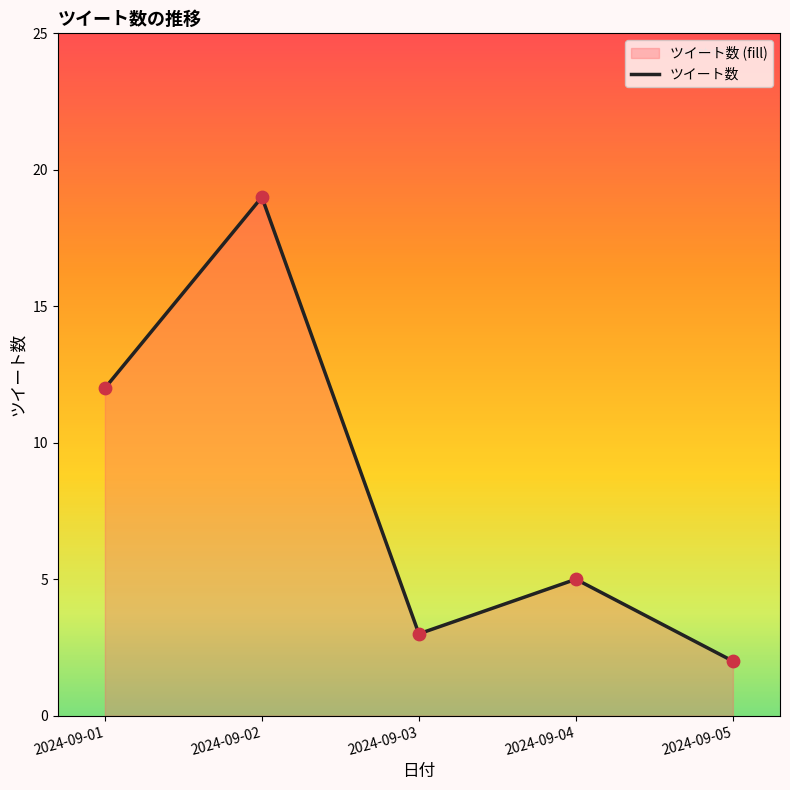

What is the ratio of the value at 2024-09-04 to the value at 2024-09-03?

1.7